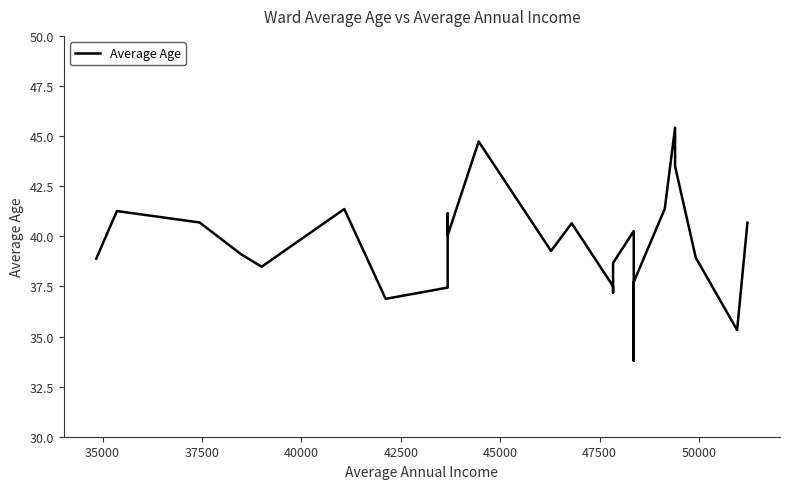

What position from the left is 35000?

2